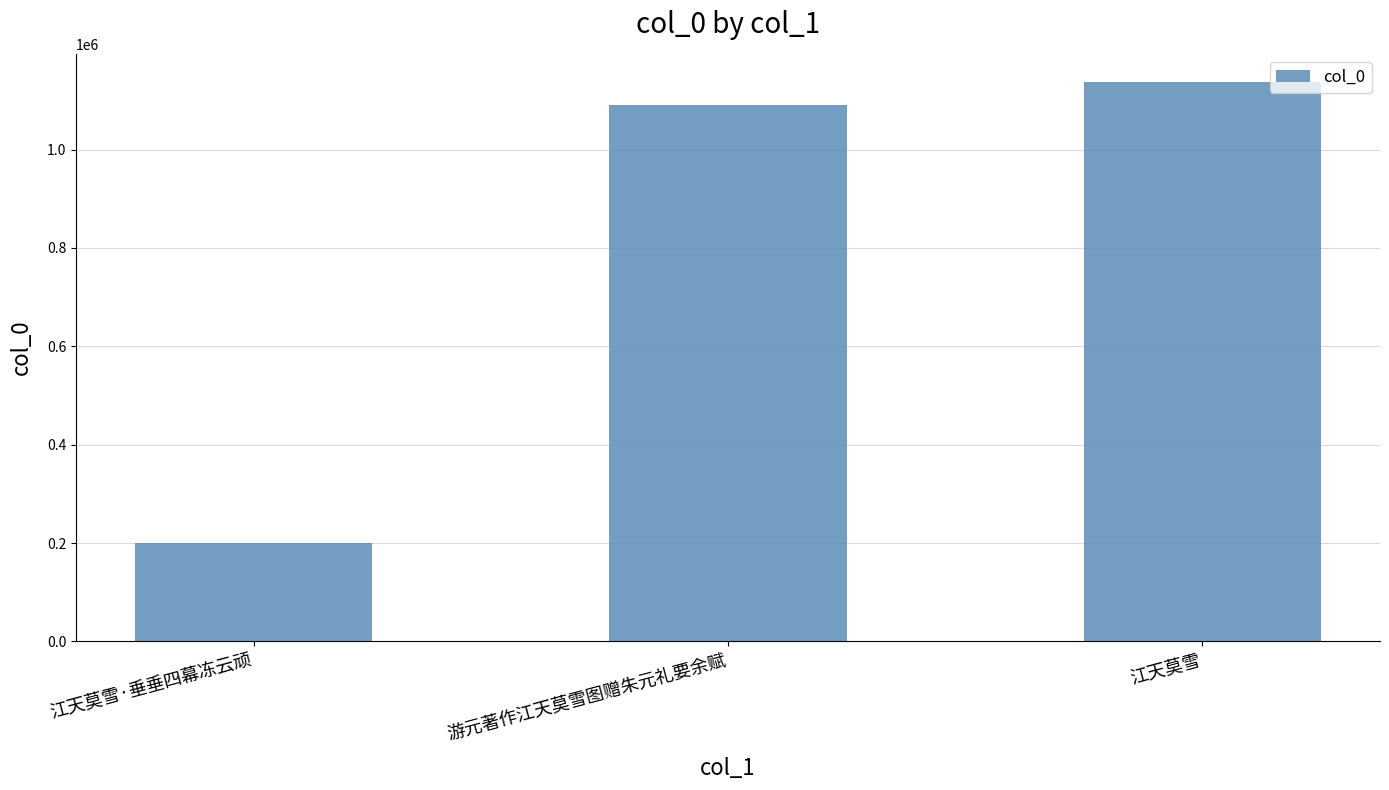

What is the average value?

809815